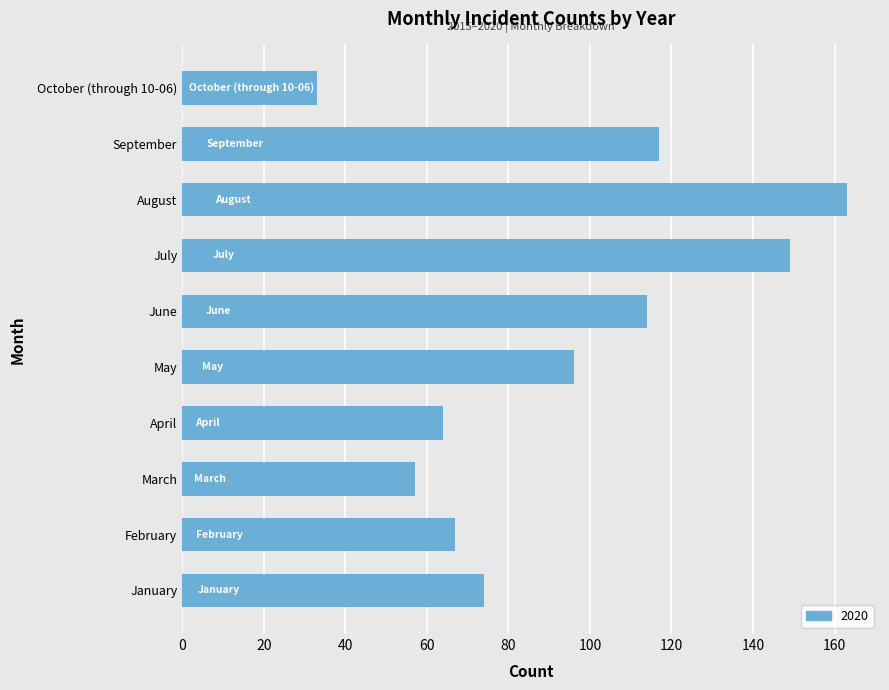

At which label is the value closest to 98?

May